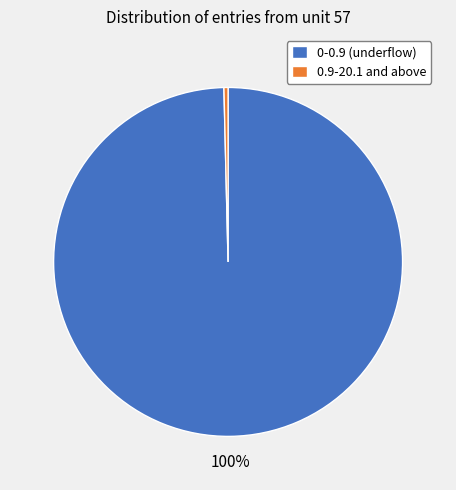

The 0-0.9 (underflow) slice represents 100% of the pie. True or false?

True